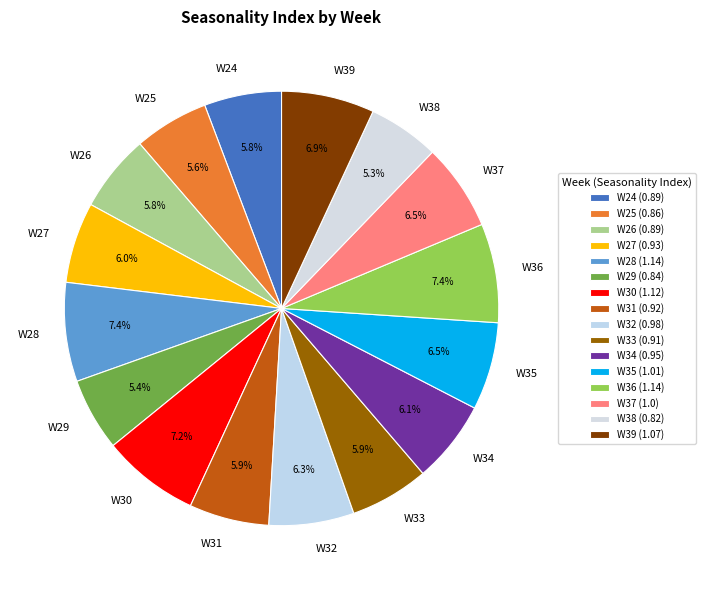

To the nearest percent, what percentage of the pie is W31?

6%